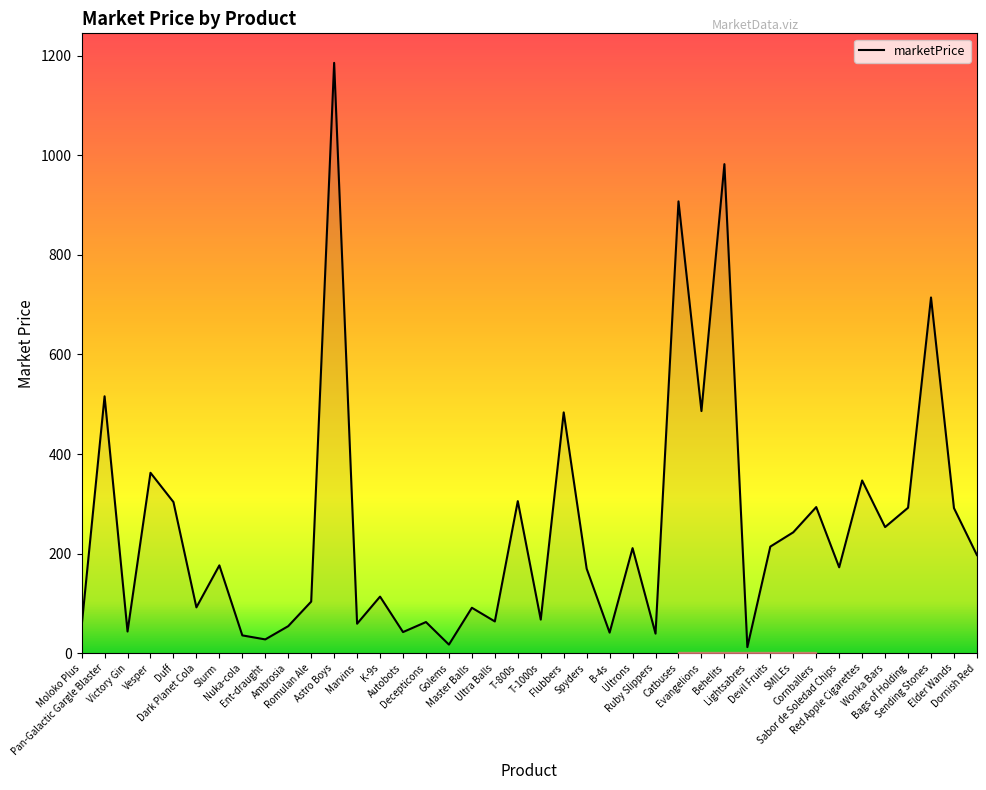

At which category does the chart reach its peak across all series?

Astro Boys